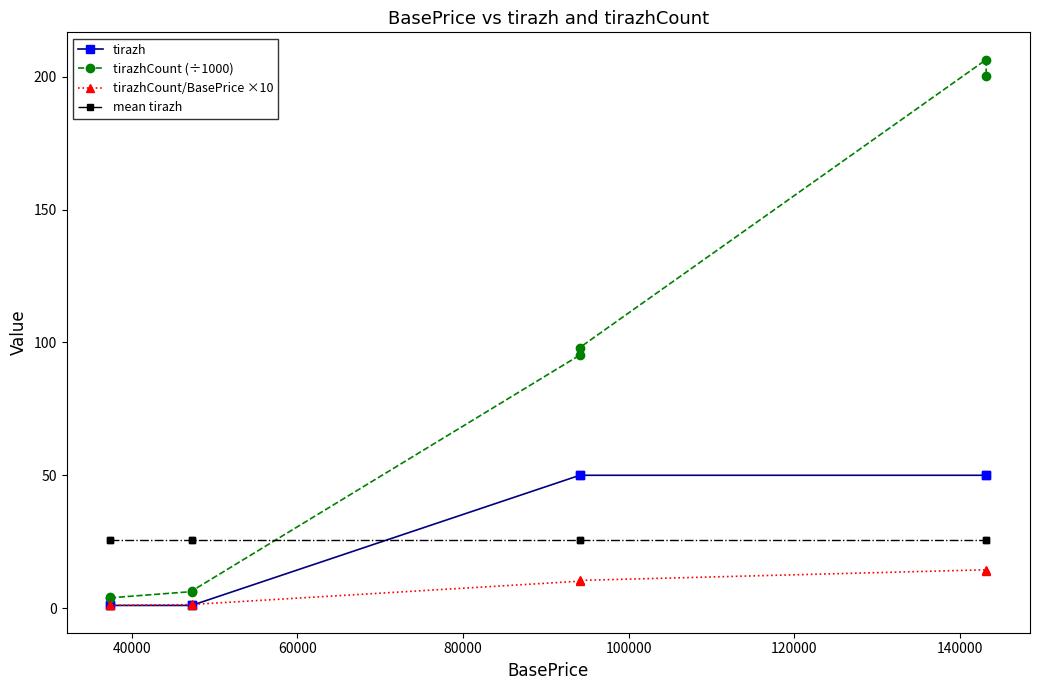

What are all the series names shown in the legend?

tirazh, tirazhCount (÷1000), tirazhCount/BasePrice ×10, mean tirazh